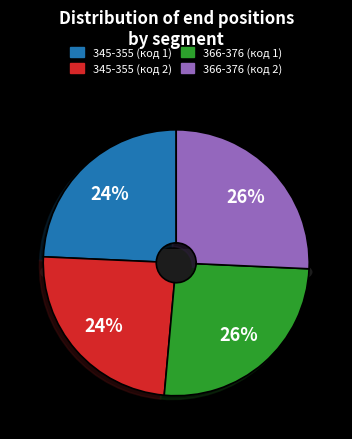

To the nearest percent, what percentage of the pie is 366-376 (код 1)?

26%